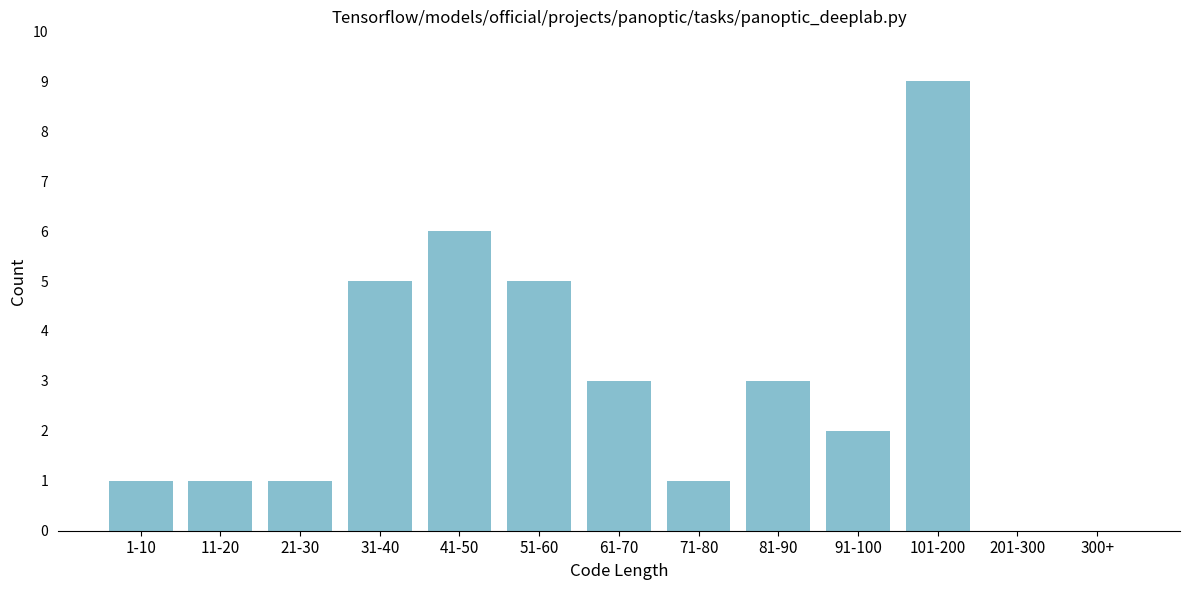

Reading left to right, transcribe all the data shown in this chart.

1-10=1	11-20=1	21-30=1	31-40=5	41-50=6	51-60=5	61-70=3	71-80=1	81-90=3	91-100=2	101-200=9	201-300=0	300+=0